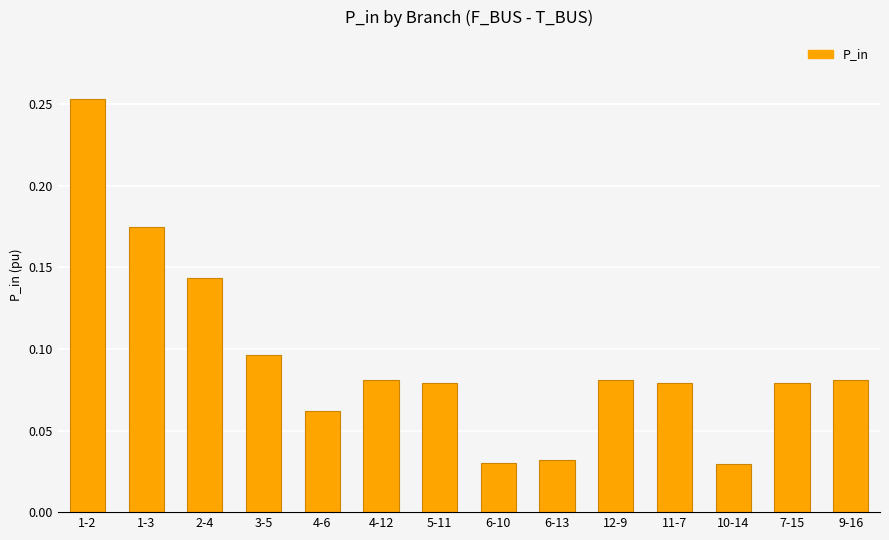

Is it true that the value at 7-15 is 0.0?

False